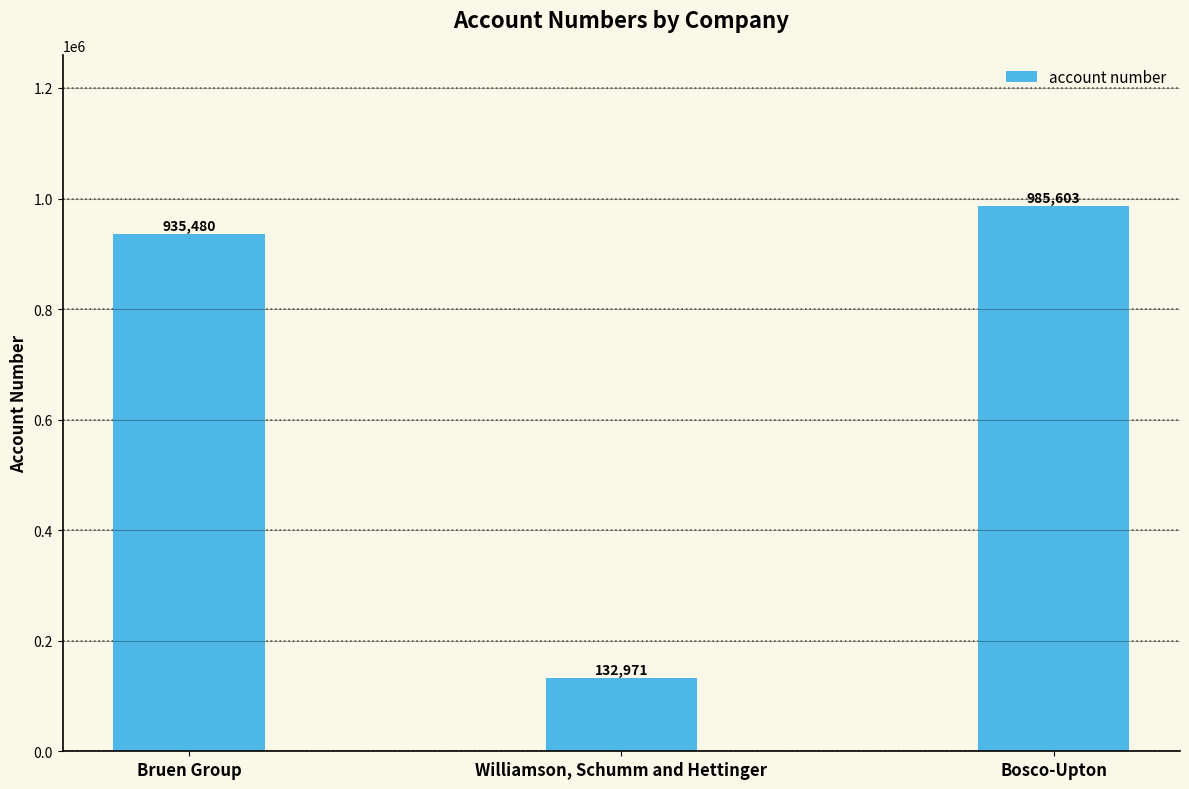

Rank the categories by value from highest to lowest.

Bosco-Upton, Bruen Group, Williamson, Schumm and Hettinger